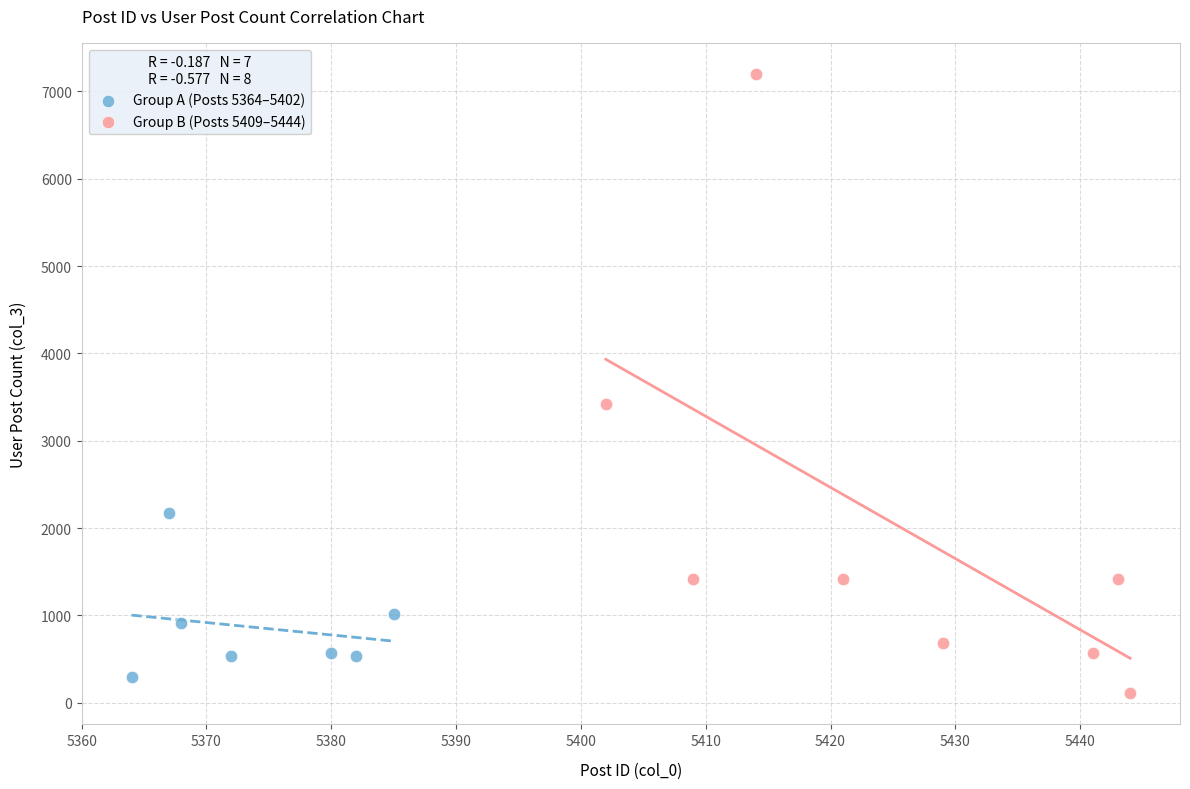

Which series has the widest spread of Y values?

Group B (Posts 5409–5444)